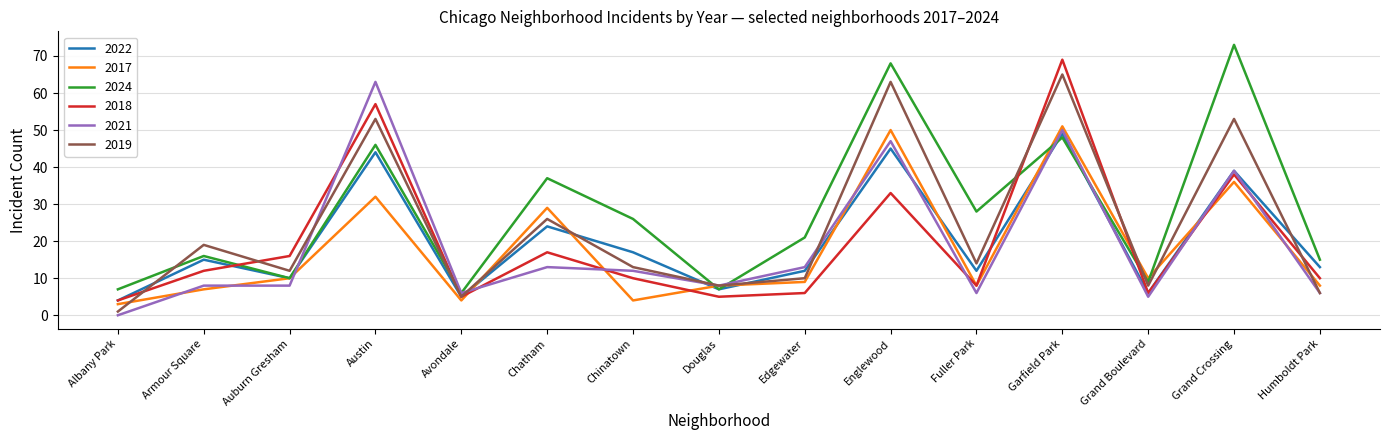

Reading left to right, extract all data points from this chart.

2022: 4	15	10	44	5	24	17	7	12	45	12	49	6	39	13
2017: 3	7	10	32	4	29	4	8	9	50	8	51	10	36	8
2024: 7	16	10	46	6	37	26	7	21	68	28	48	9	73	15
2018: 4	12	16	57	5	17	10	5	6	33	8	69	6	38	10
2021: 0	8	8	63	6	13	12	8	13	47	6	50	5	39	6
2019: 1	19	12	53	5	26	13	8	10	63	14	65	8	53	6